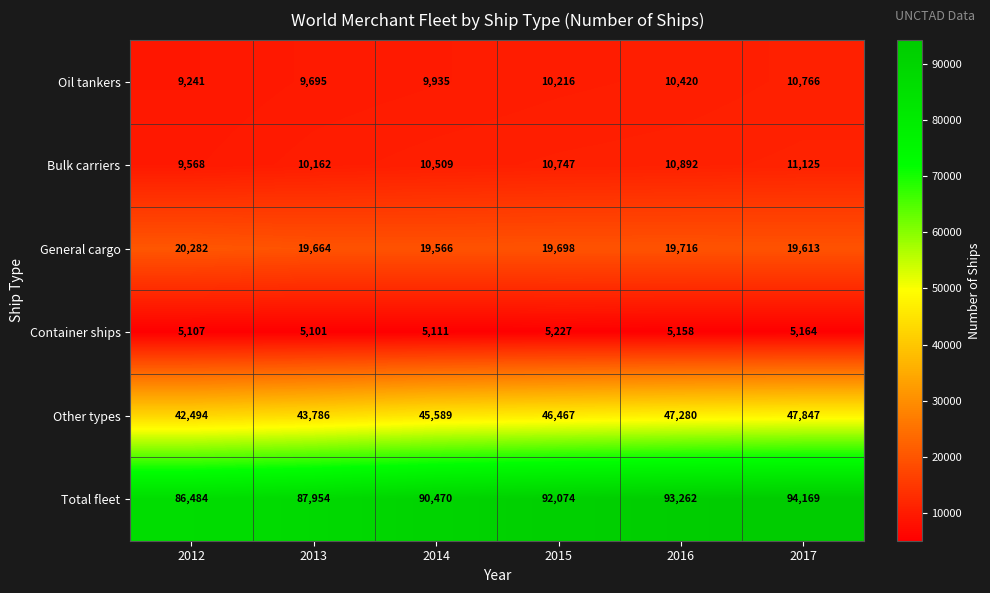

The value of Bulk carriers at 2016 is 17734. True or false?

False